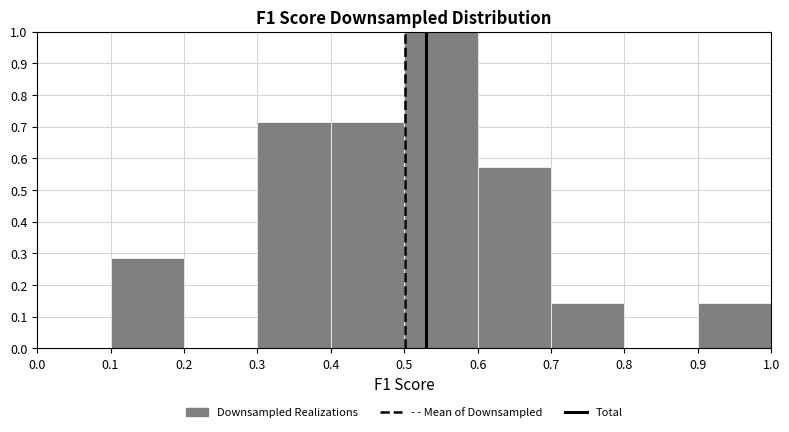

Reading left to right, list every bar in this chart as the range it spans on the x-axis followed by its height. The values are not printed on the chart, so give them approximately, as read against the axis.

0.0 to 0.1: 0
0.1 to 0.2: 0.29
0.2 to 0.3: 0
0.3 to 0.4: 0.71
0.4 to 0.5: 0.71
0.5 to 0.6: 1.00
0.6 to 0.7: 0.57
0.7 to 0.8: 0.14
0.8 to 0.9: 0
0.9 to 1.0: 0.14